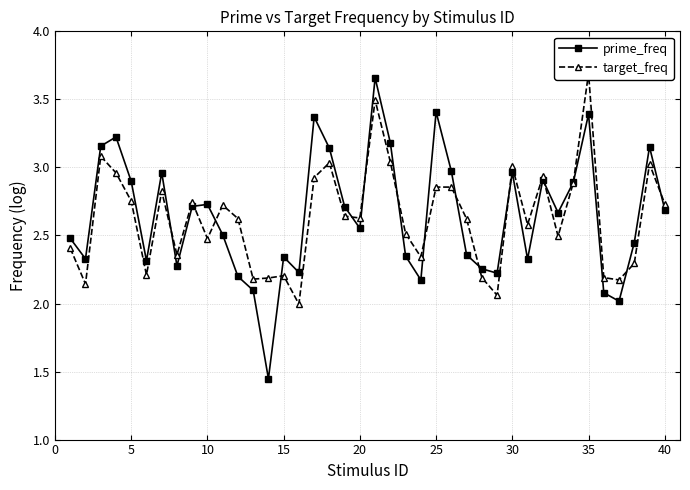

How many interior local valleys does the prime_freq series have?

11